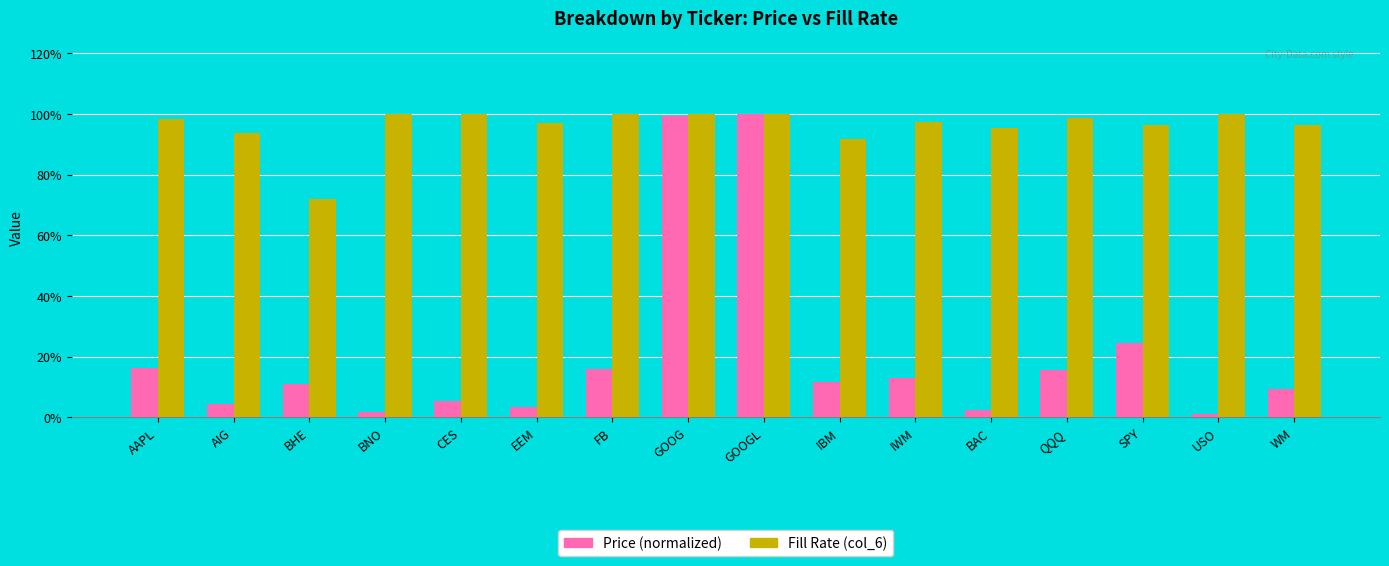

What position from the left is EEM?

6